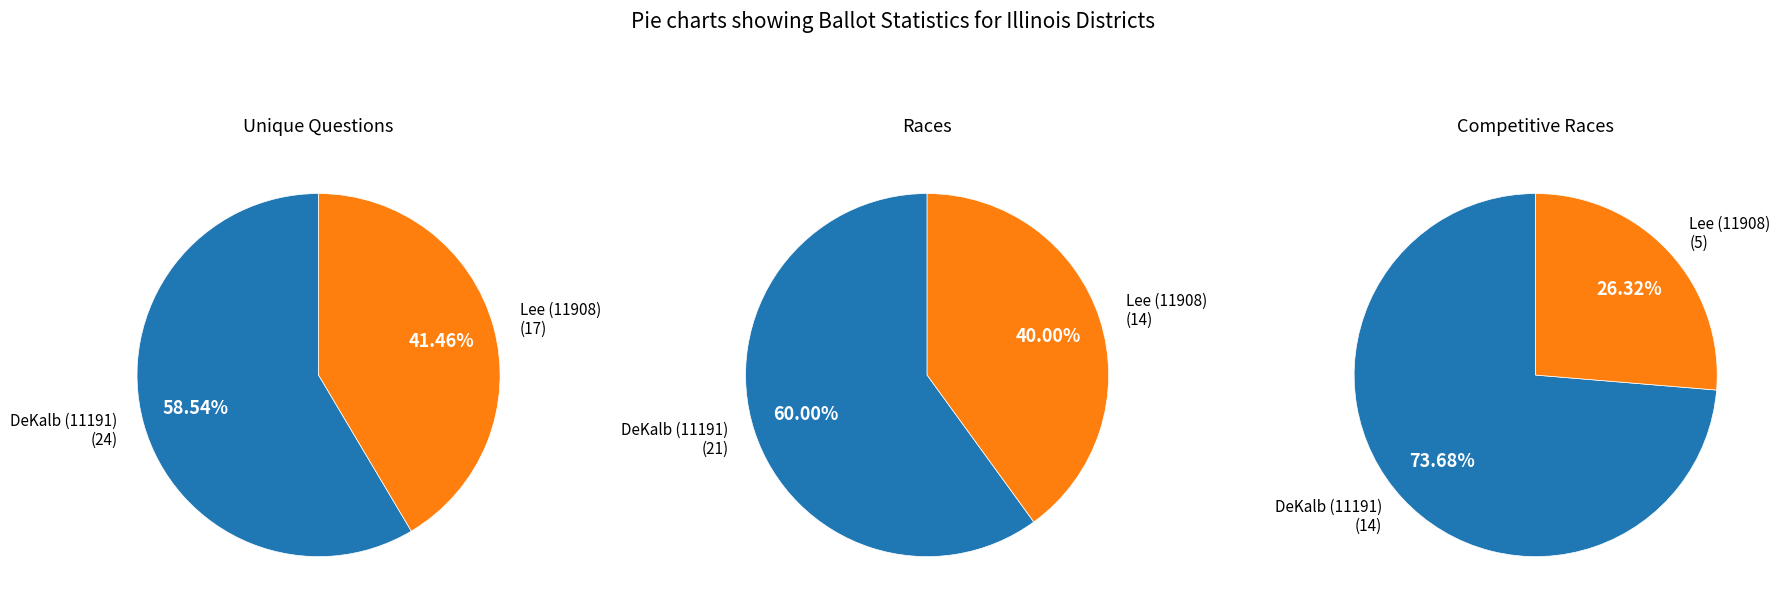

Does Lee (11908) account for over 50% of the chart?

No